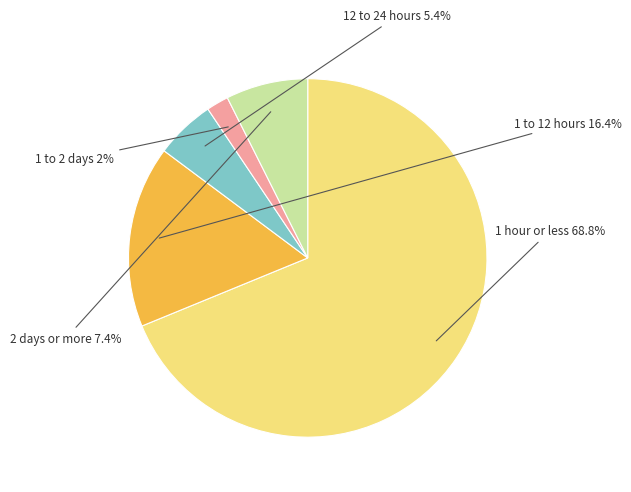

Is it true that 12 to 24 hours is 5% of the pie?

True